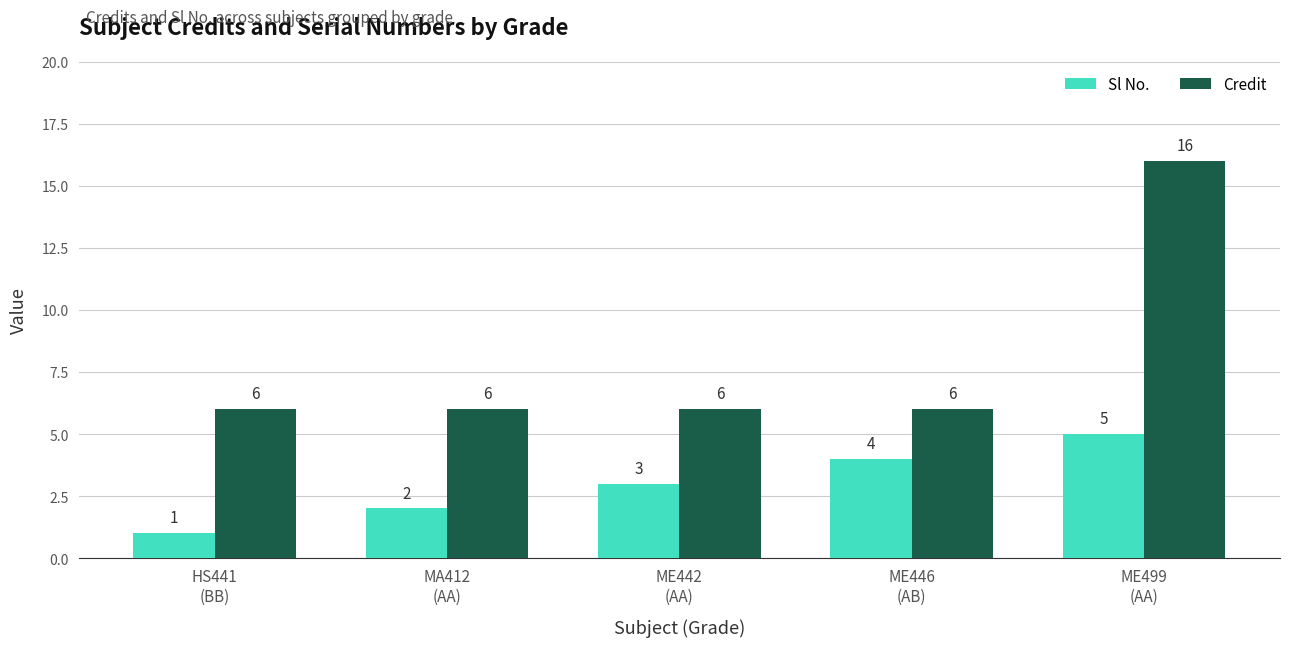

Rank the series by their average value, from lowest to highest.

Sl No., Credit